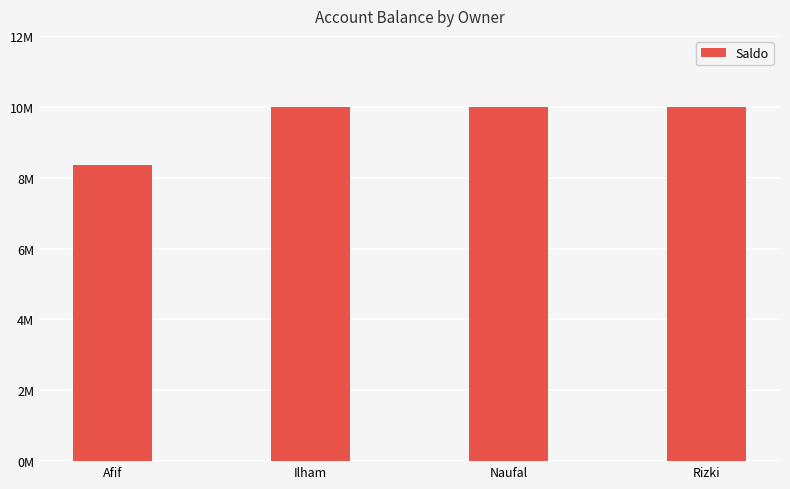

What is the sum of the values at Afif and Ilham?

18350000